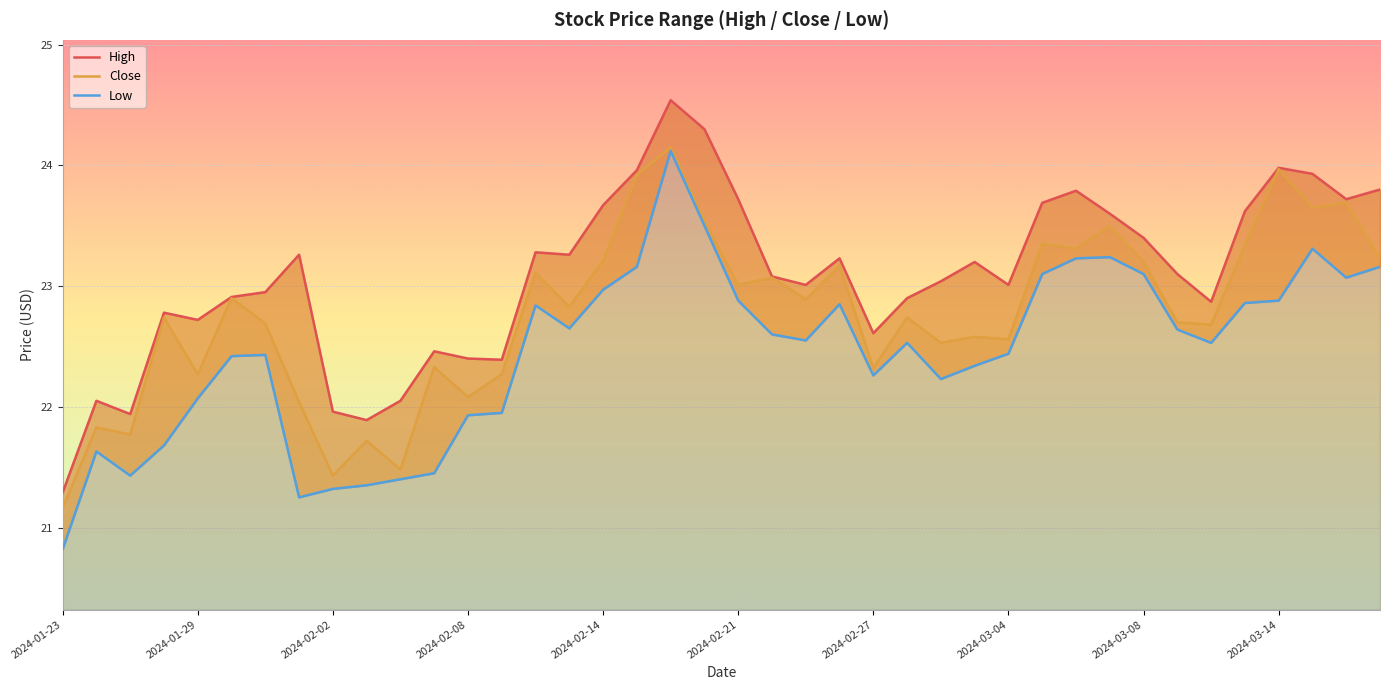

What is the value of the Close point at the 1st from the left?

21.2